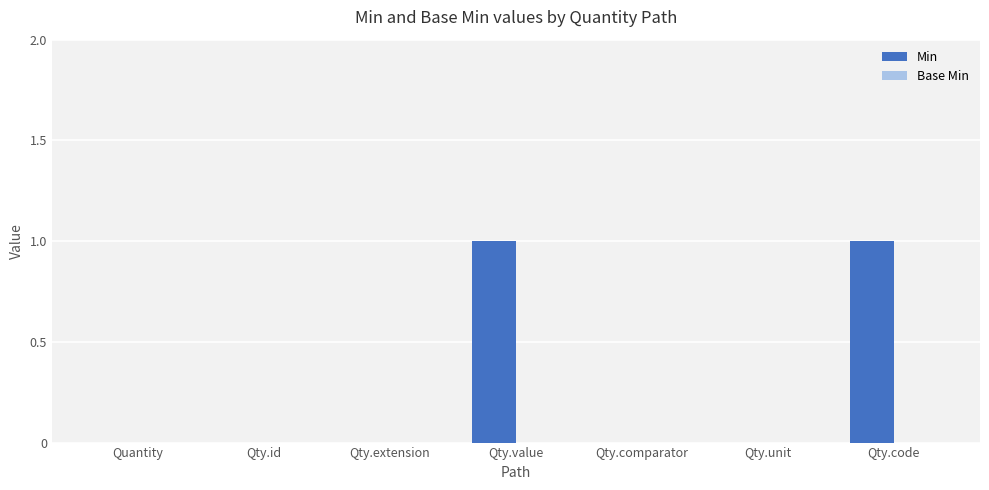

The value at Qty.comparator is 0. True or false?

True